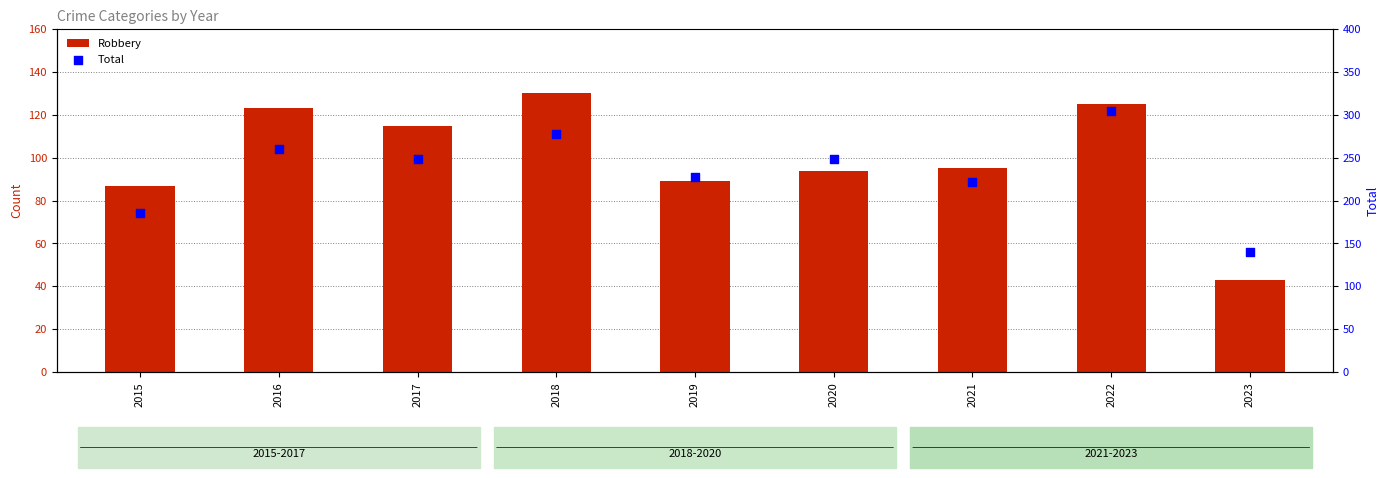

Is the value of Robbery at 2021 greater than the value of Total at 2016?

No